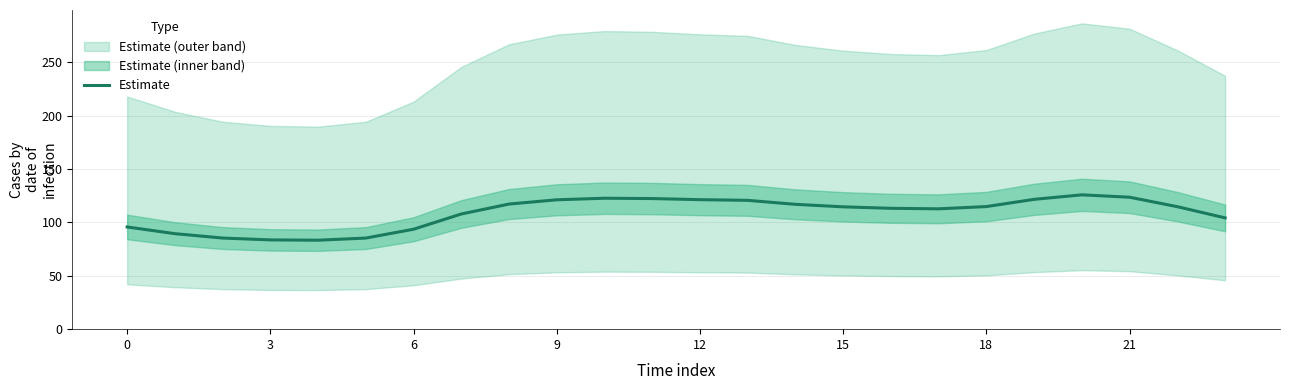

What is the average value?

108.9